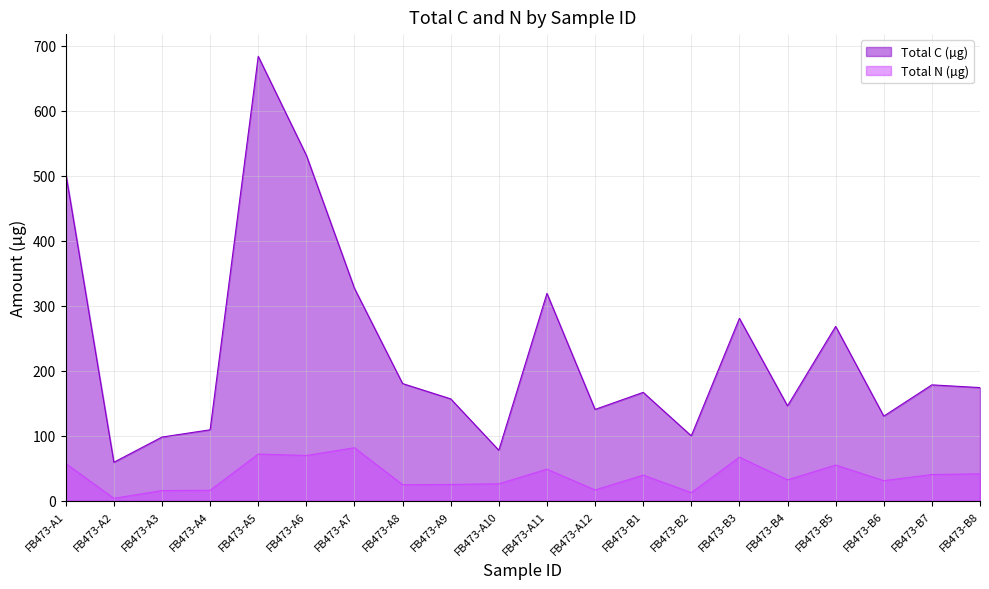

The Total N (µg) series shows 25.2 at FB473-A9. True or false?

True